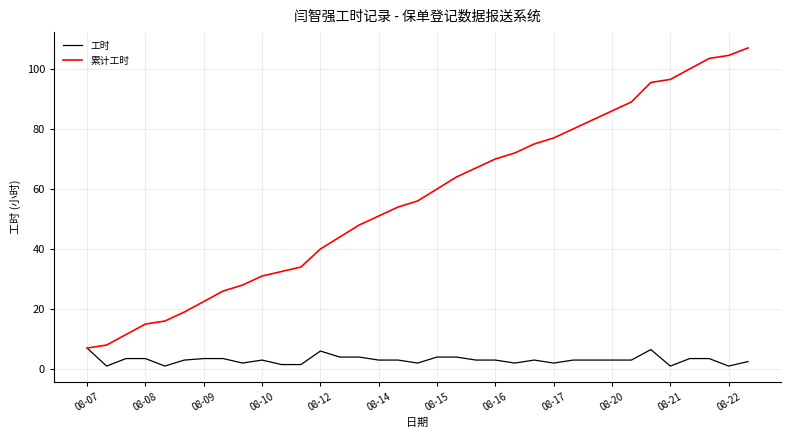

Which series has the largest total across all categories?

累计工时